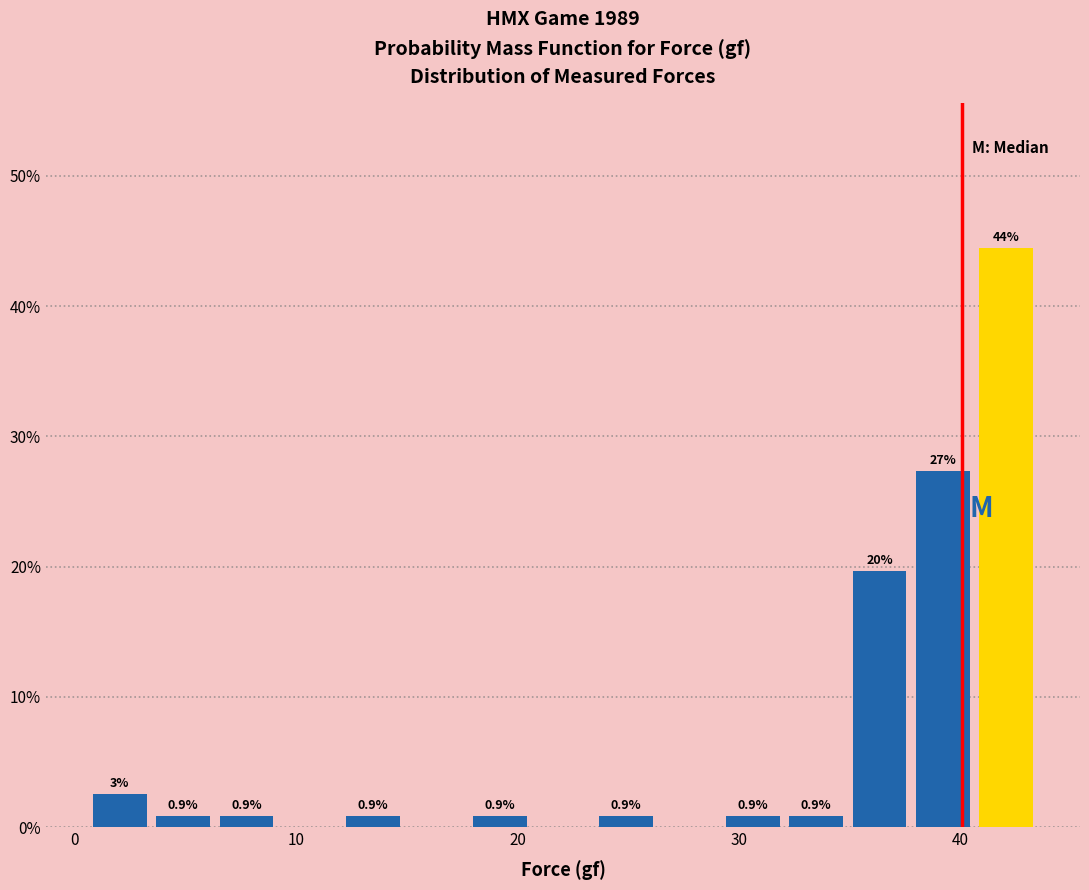

Read against the x-axis, roughly where is the centre of the tallest bar?

42